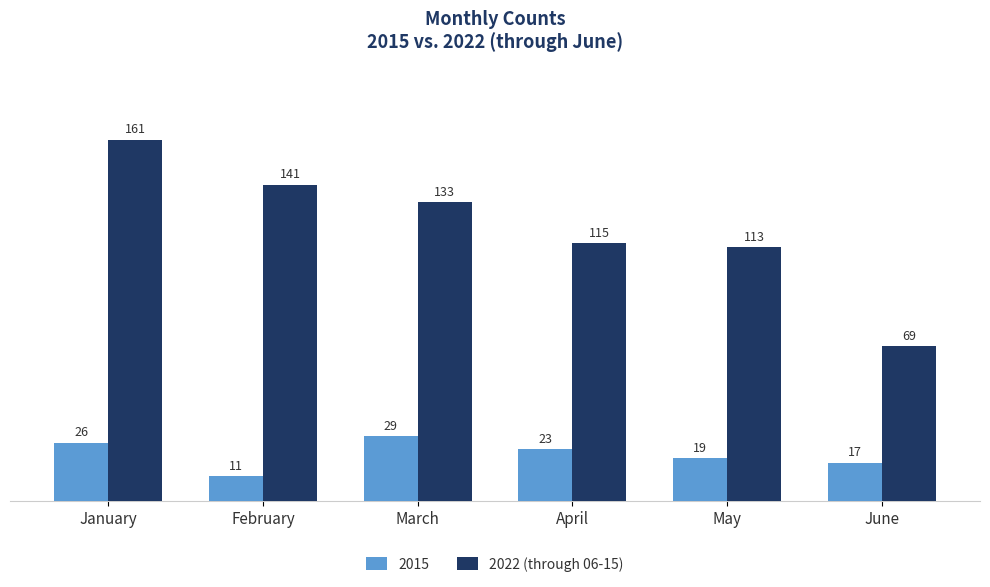

Reading right to left, list all the values displayed in this chart.

2015: 17	19	23	29	11	26
2022 (through 06-15): 69	113	115	133	141	161